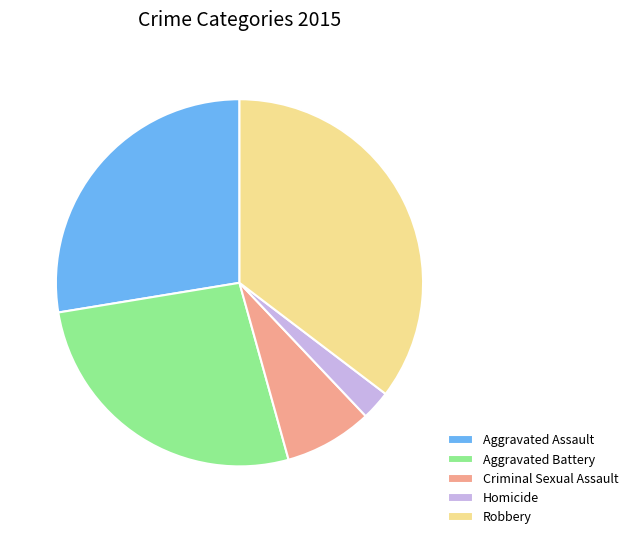

How many segments does this pie chart have?

5